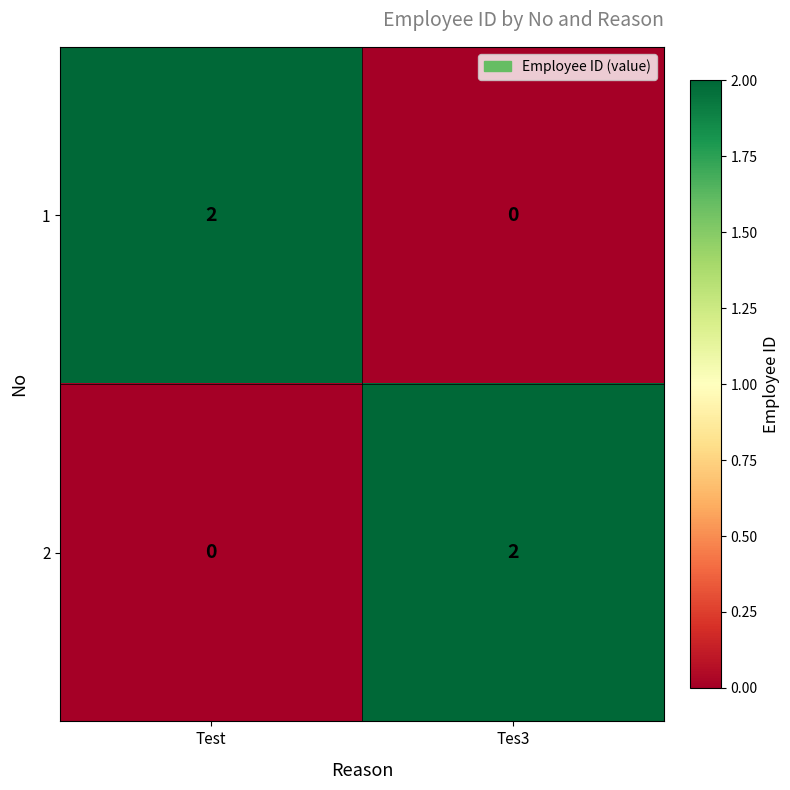

Rank the categories by 2 value from highest to lowest.

Tes3, Test